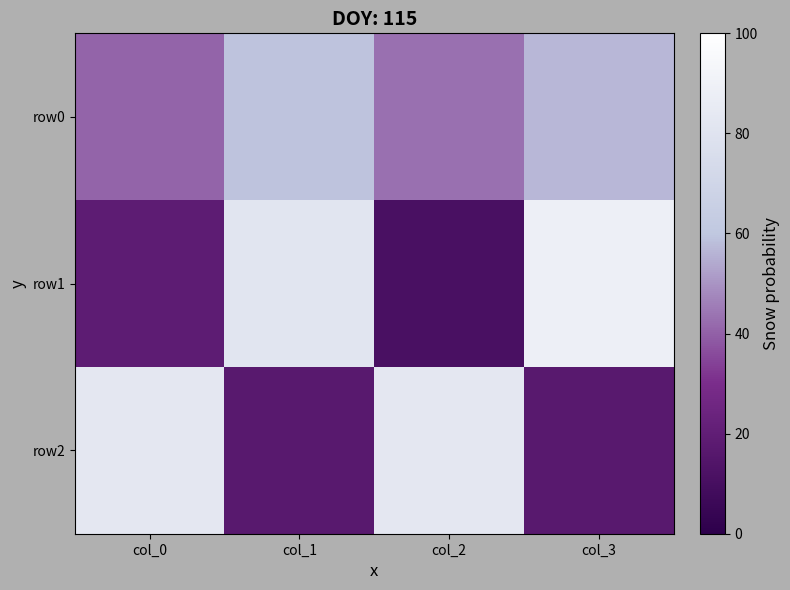

How many data points does each series have?

4